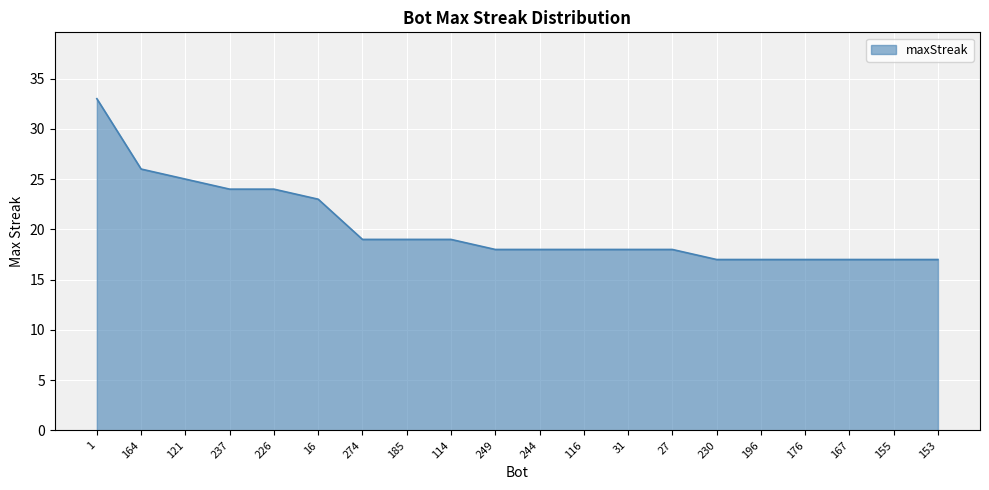

Reading left to right, list all the values displayed in this chart.

1=33	164=26	121=25	237=24	226=24	16=23	274=19	185=19	114=19	249=18	244=18	116=18	31=18	27=18	230=17	196=17	176=17	167=17	155=17	153=17